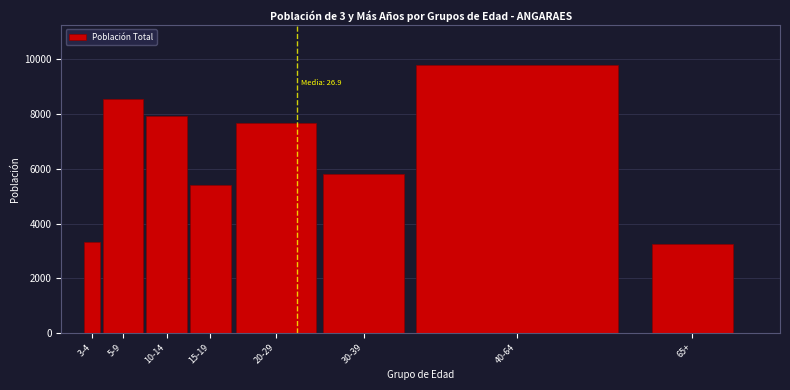

Reading left to right, transcribe all the data shown in this chart.

3323	8546	7942	5415	7666	5815	9773	3243